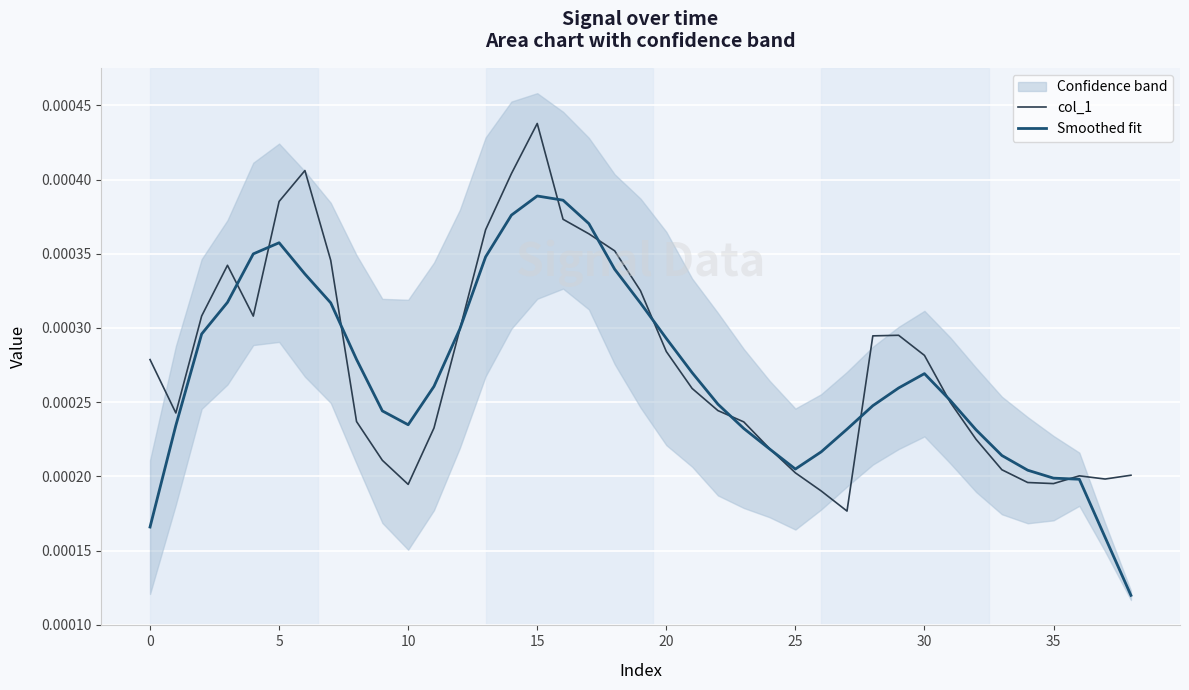

Which category has the highest value in the col_1 series?

15